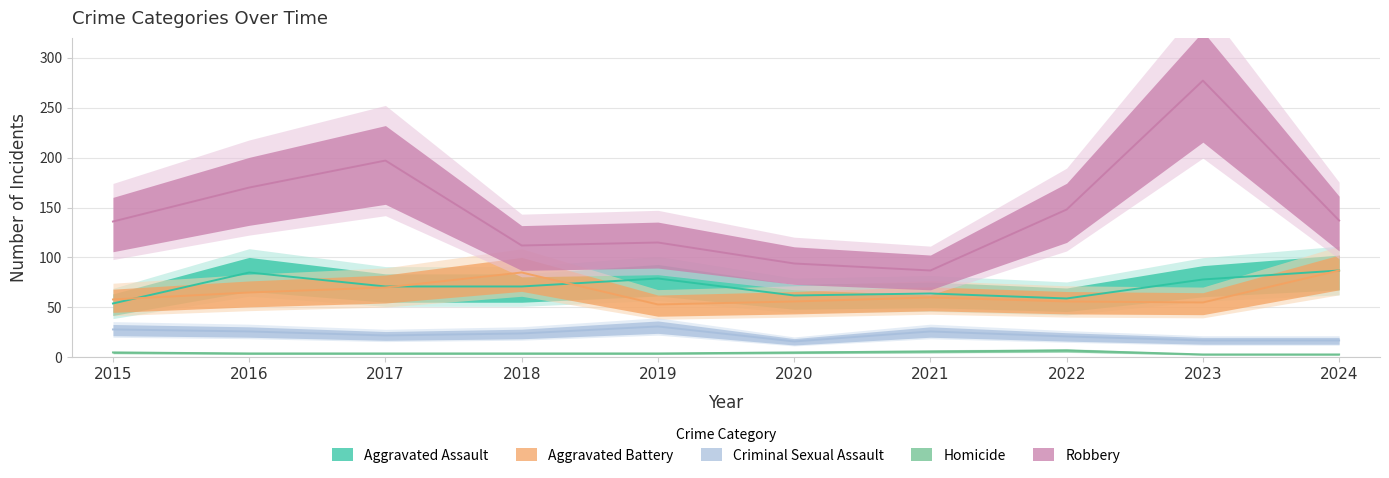

What is the difference between the maximum and minimum values in the Homicide series?

4